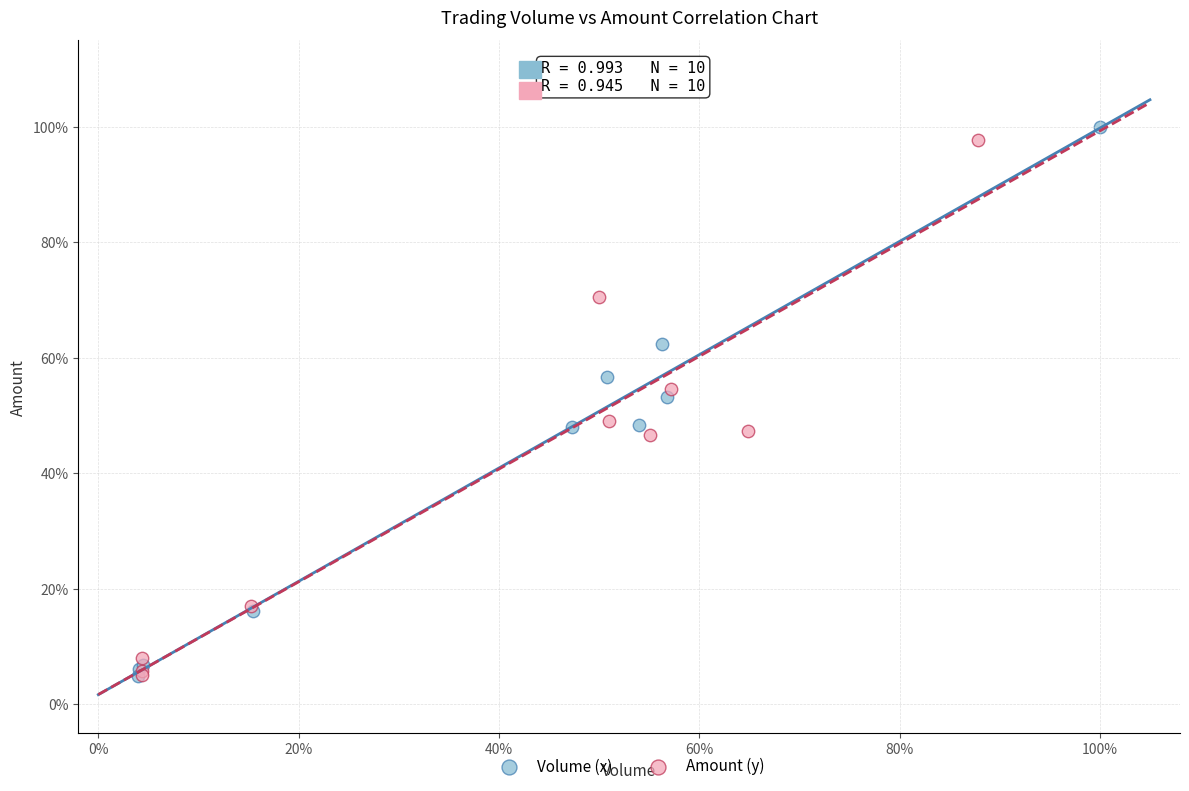

Which series contains the highest Y value?

Volume (x)